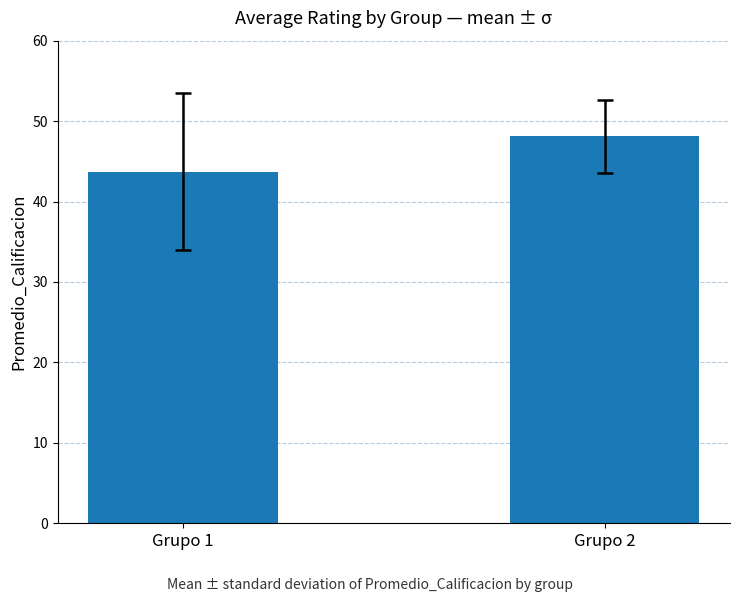

What is the change in value from Grupo 1 to Grupo 2?

+4.4